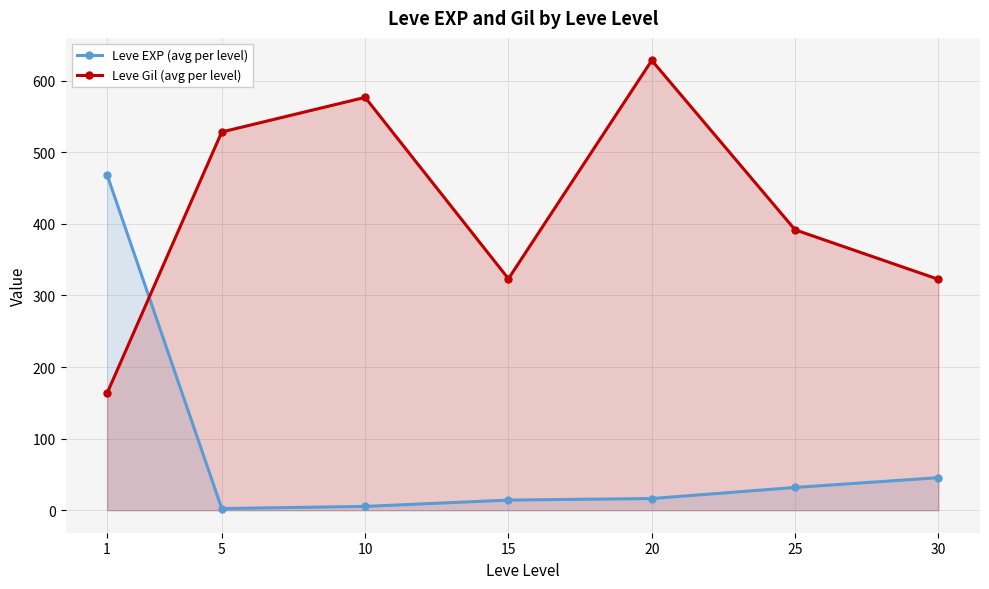

Reading left to right, transcribe all the data shown in this chart.

Leve EXP (avg per level): 1=468.5	5=2.3	10=5.3	15=14.2	20=16.3	25=31.8	30=45.5
Leve Gil (avg per level): 1=163.5	5=528.3	10=576.7	15=323.3	20=628.3	25=391.7	30=322.5